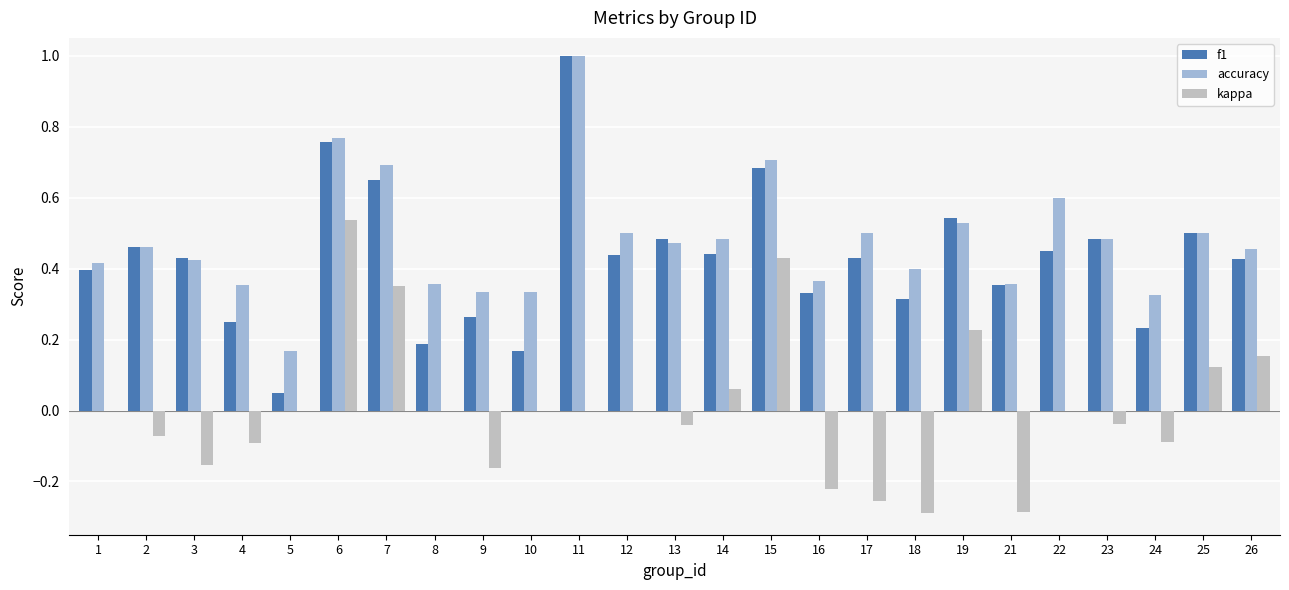

Which category has the highest value in the f1 series?

11